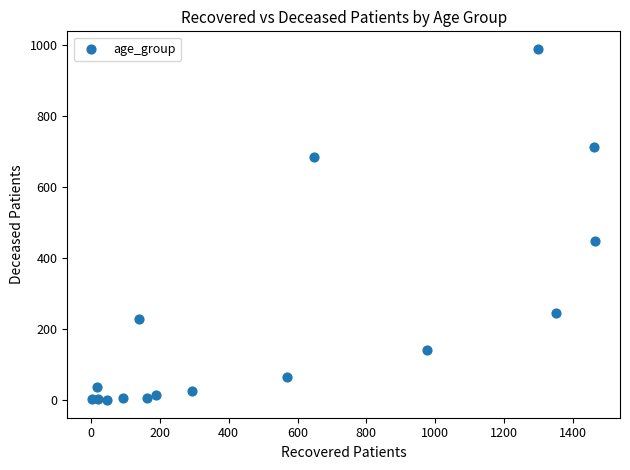

What Y value in the scatter plot is closest to 494?

449